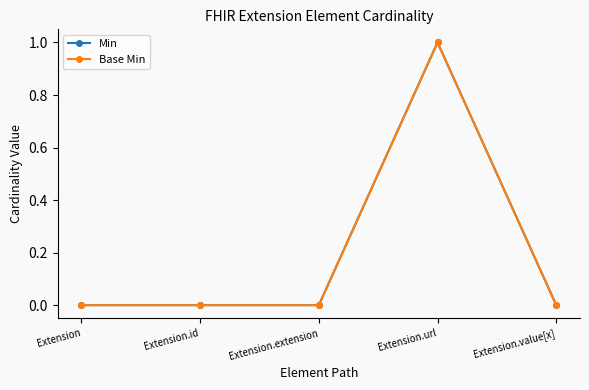

At which label does Base Min reach its minimum?

Extension